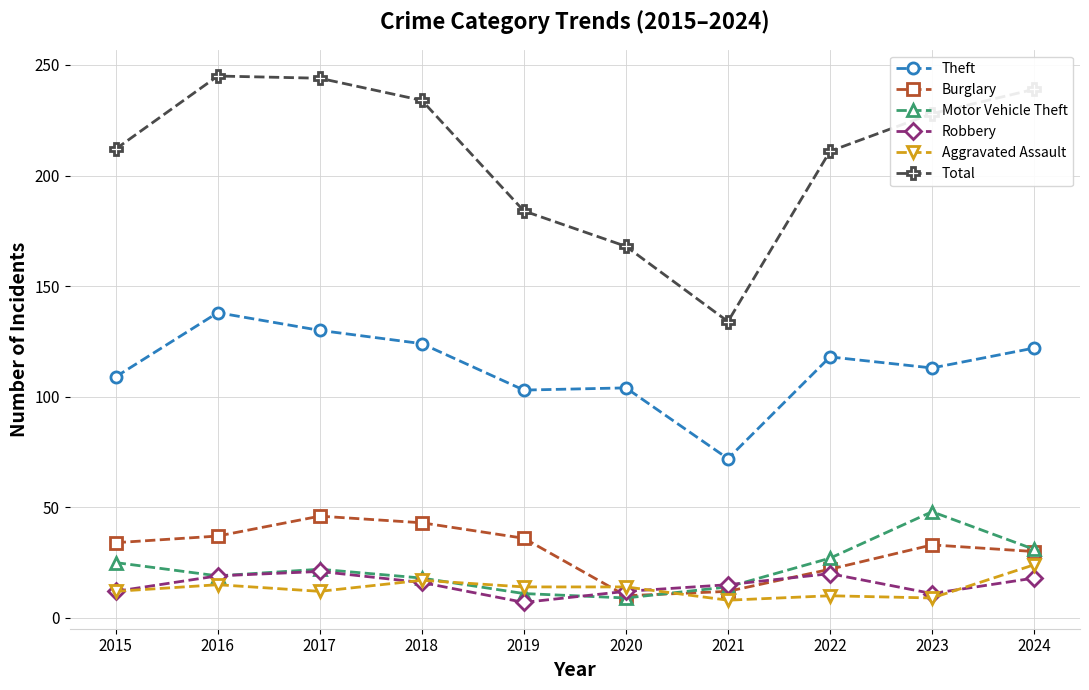

Between 2021 and 2024, which series saw the biggest shift?

Total